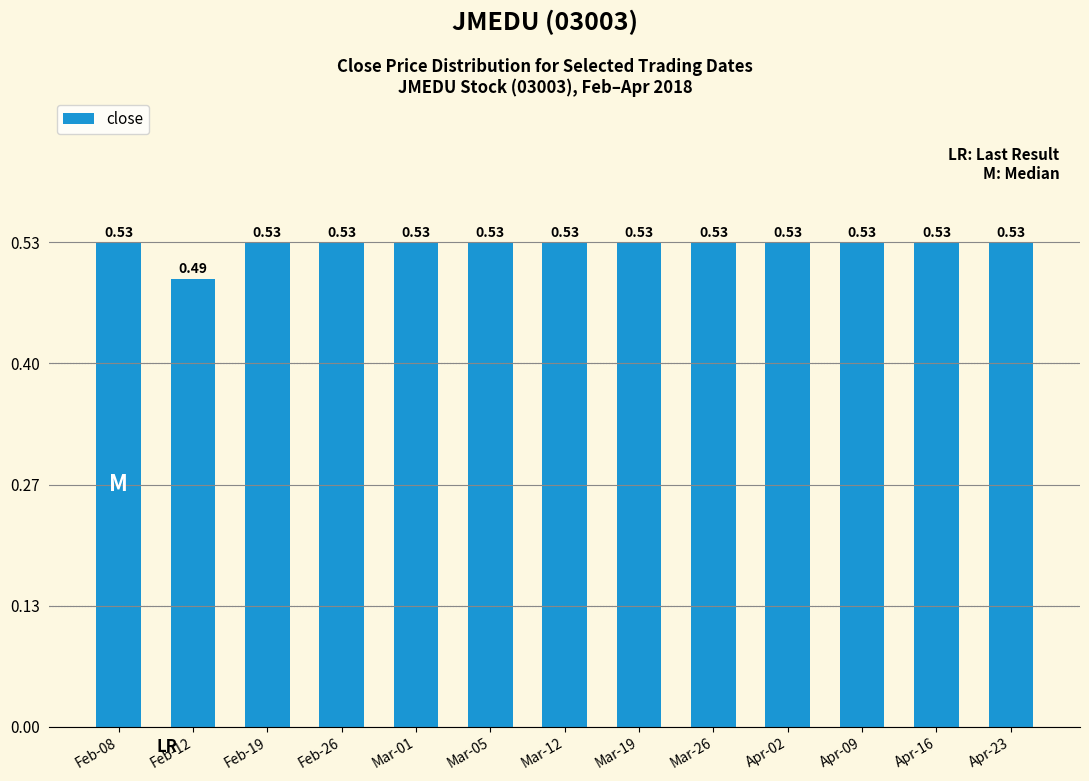

Which has a higher value, Feb-12 or Mar-05?

Mar-05